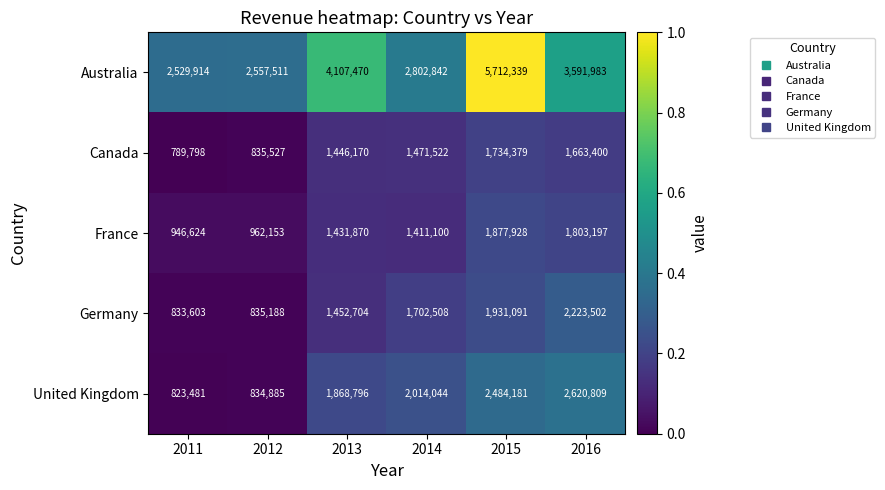

The France series shows 1431870 at 2013. True or false?

True